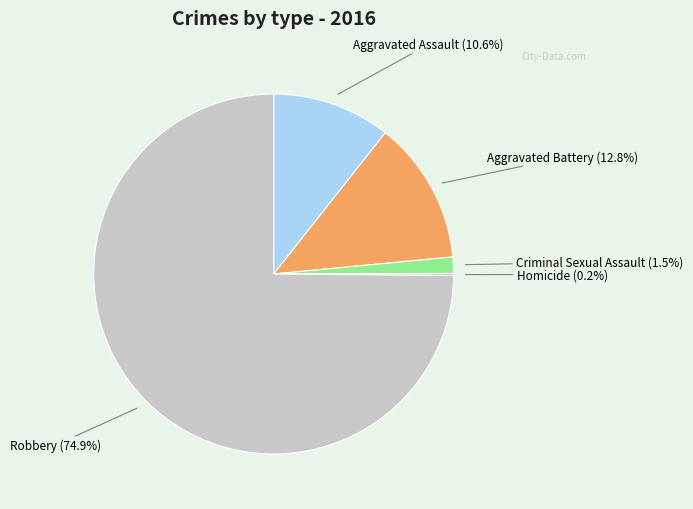

Is there any slice that represents more than half of the pie?

Yes